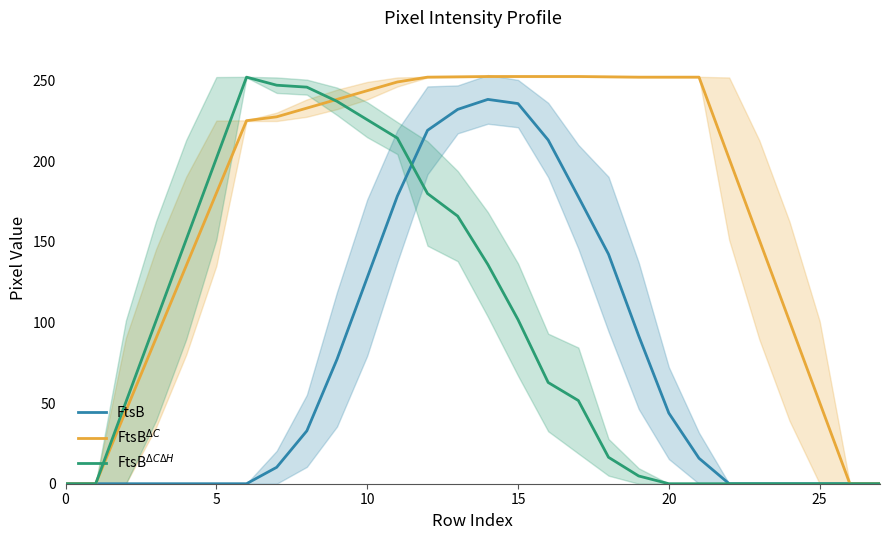

What is the maximum value for FtsB?

238.4